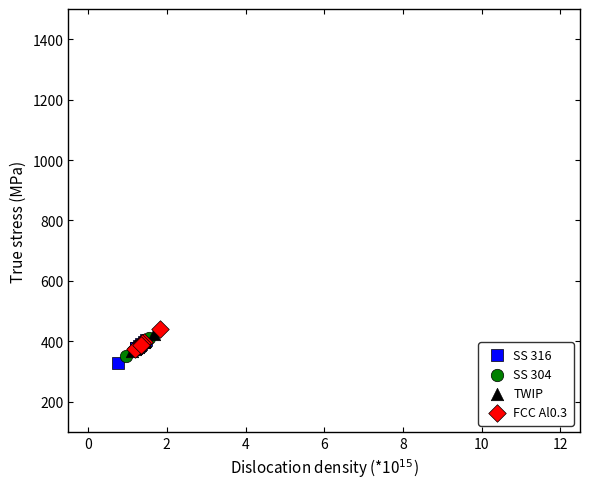

Which series contains the highest Y value?

FCC Al0.3